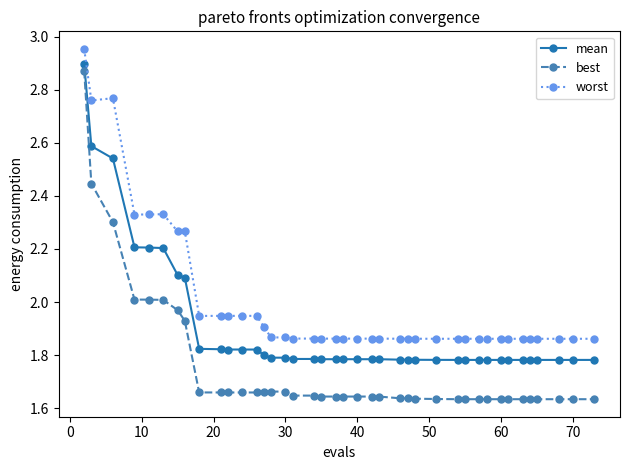

At how many categories does at least one series exceed 1?

40